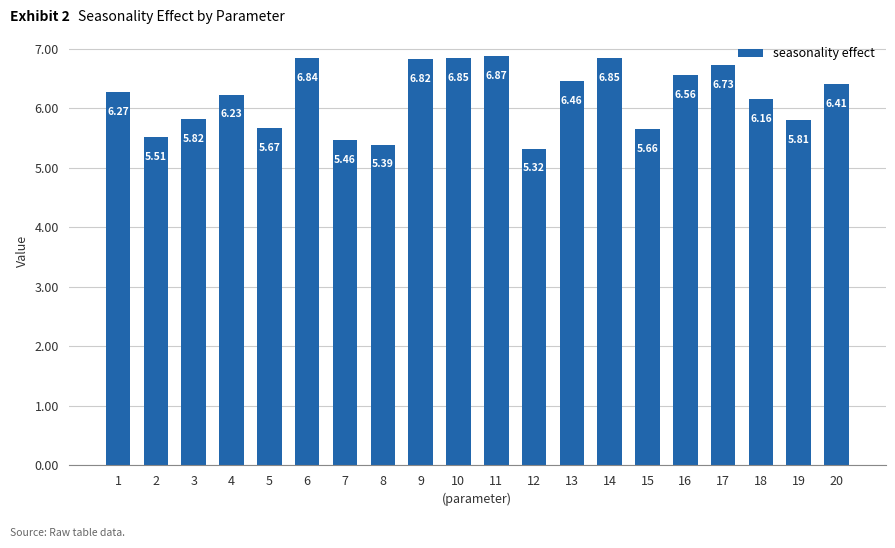

Between 9 and 17, which is larger?

9